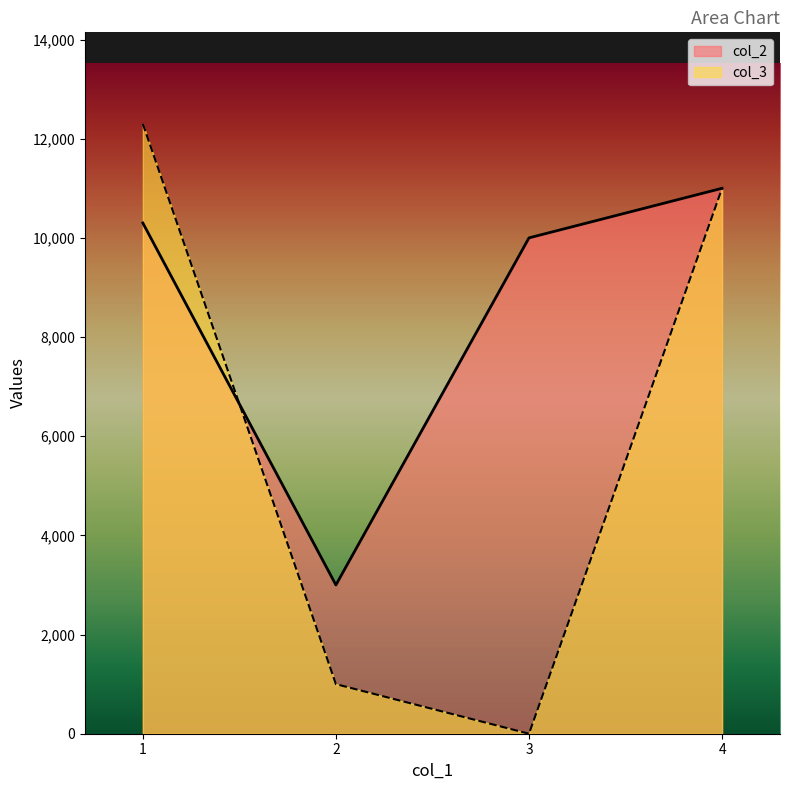

How many categories are shown in the chart?

4